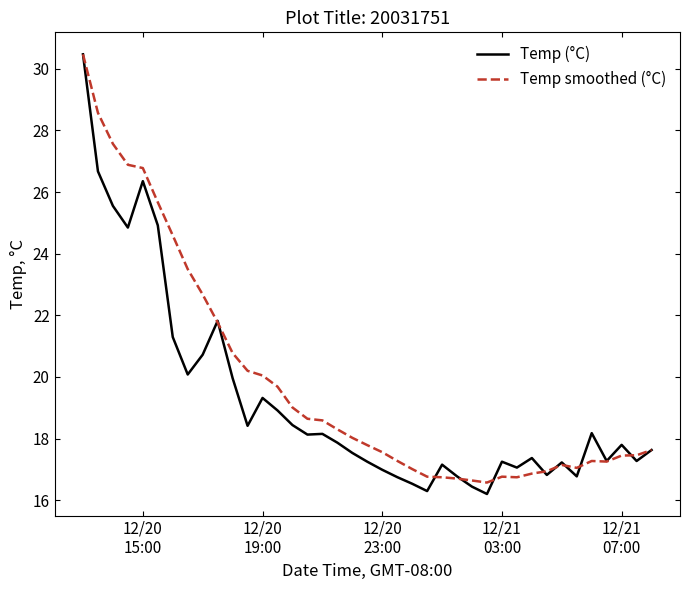

What is the highest value of the Temp smoothed (°C) series?

30.5